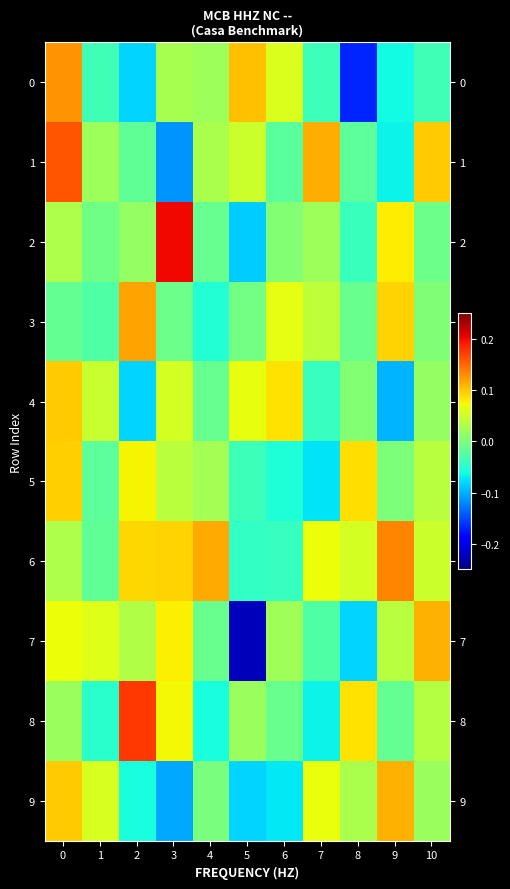

At 6, list the series in order from smallest to largest.

9, 5, 6, 1, 8, 2, 7, 0, 3, 4